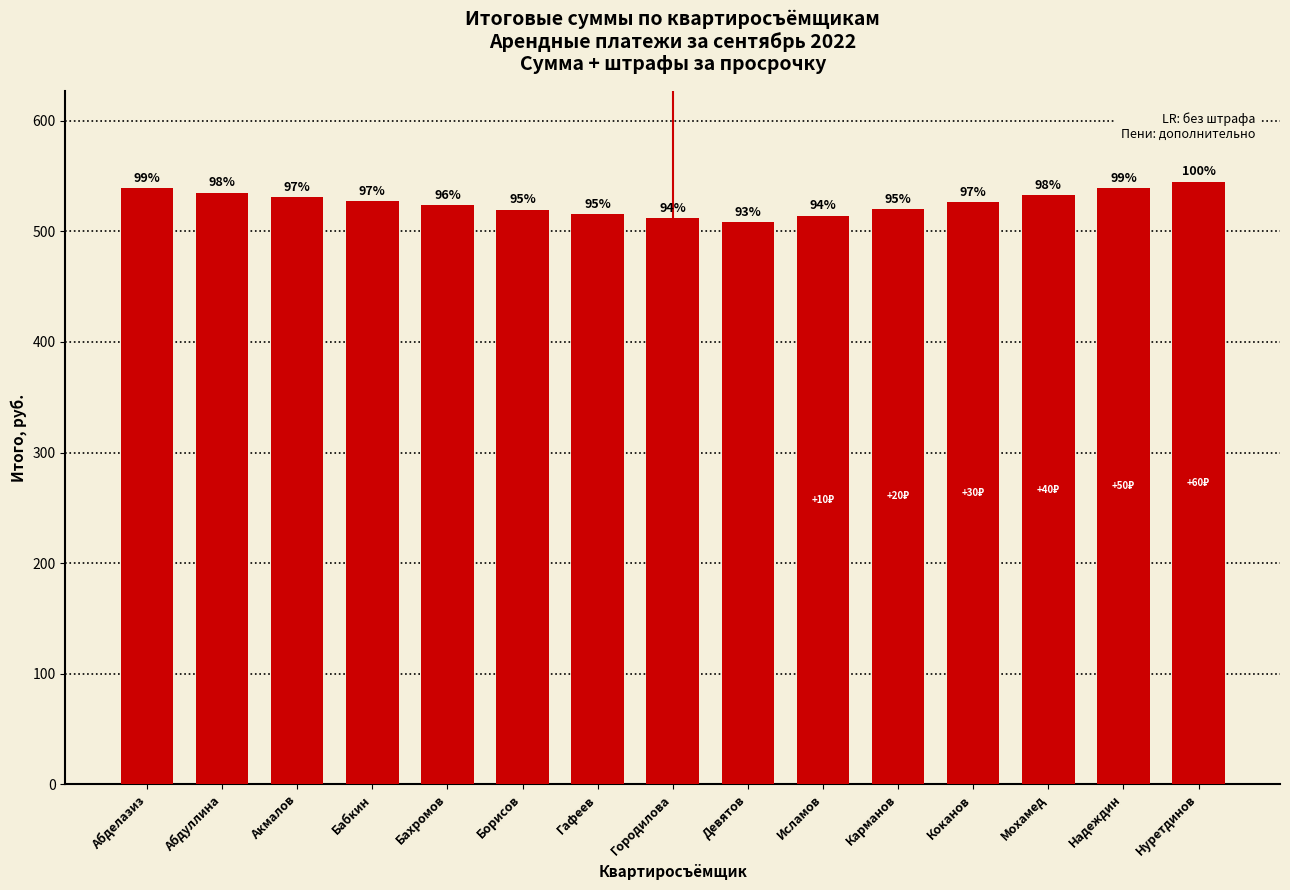

What is the value of the 7th bar from the left?

515.9